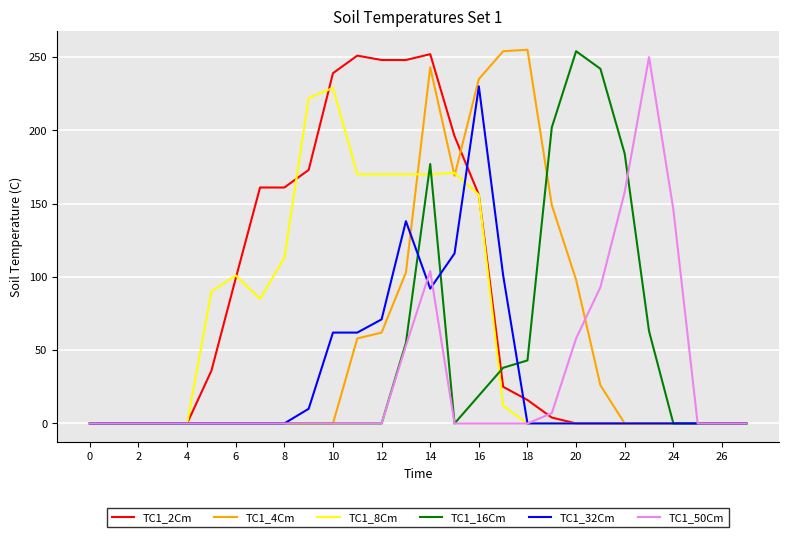

Which series has the largest total across all categories?

TC1_2Cm